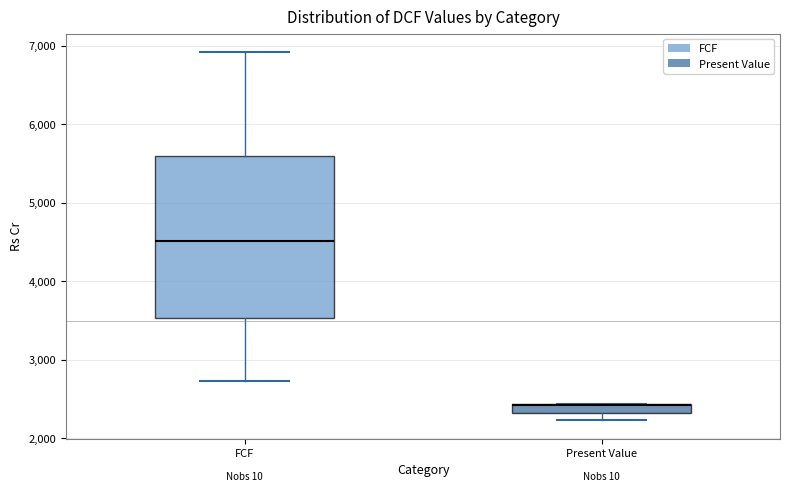

Comparing the boxes themselves (not the whiskers), which one is the tallest?

FCF